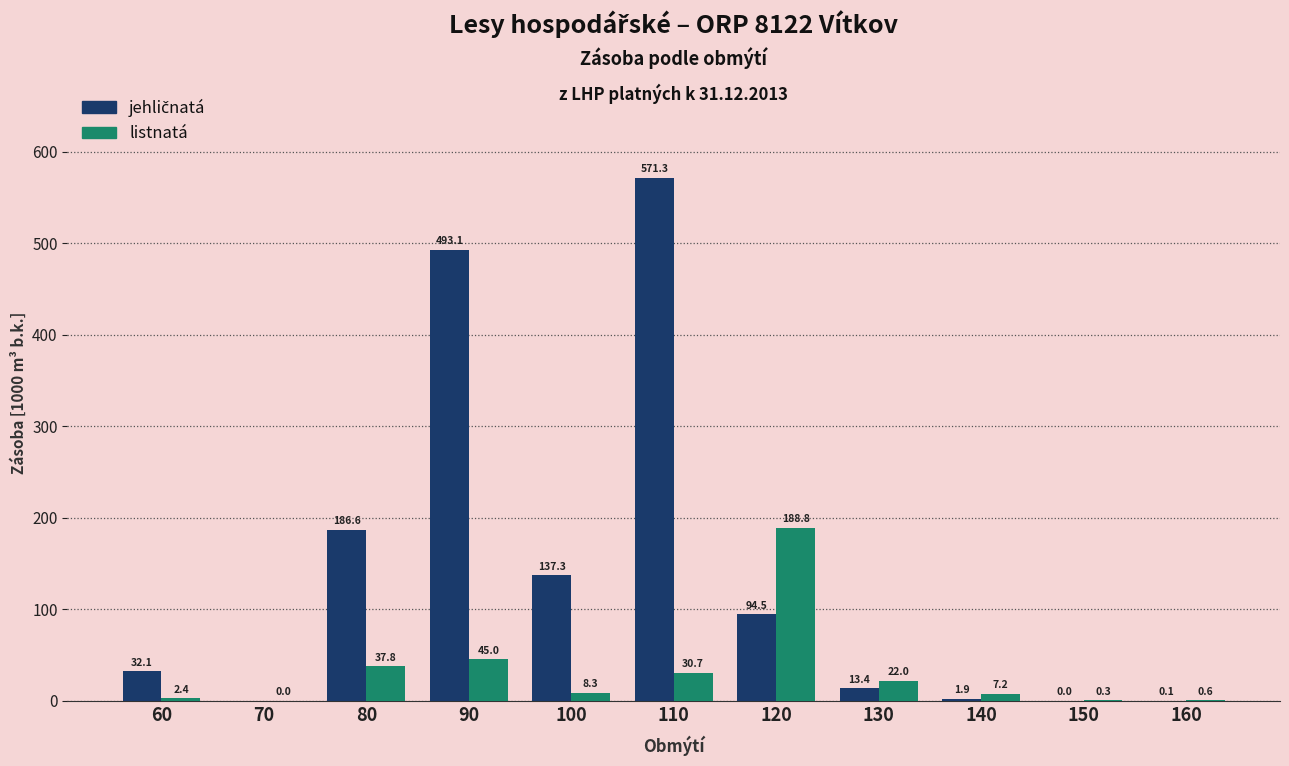

What is the approximate value of listnatá at 140?

7.2